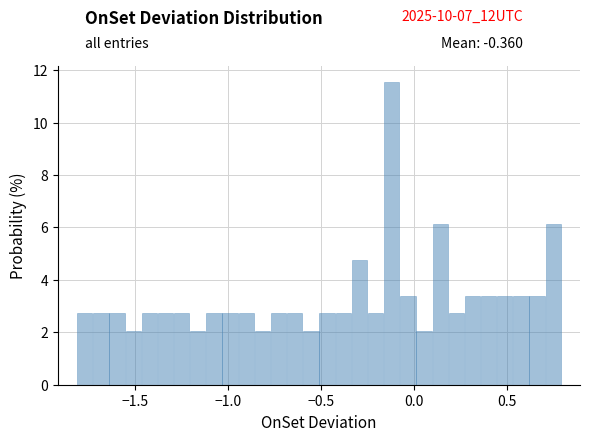

Around what value on the x-axis is the tallest bar? Give the approximate position of its centre, as read against the axis.

-0.10